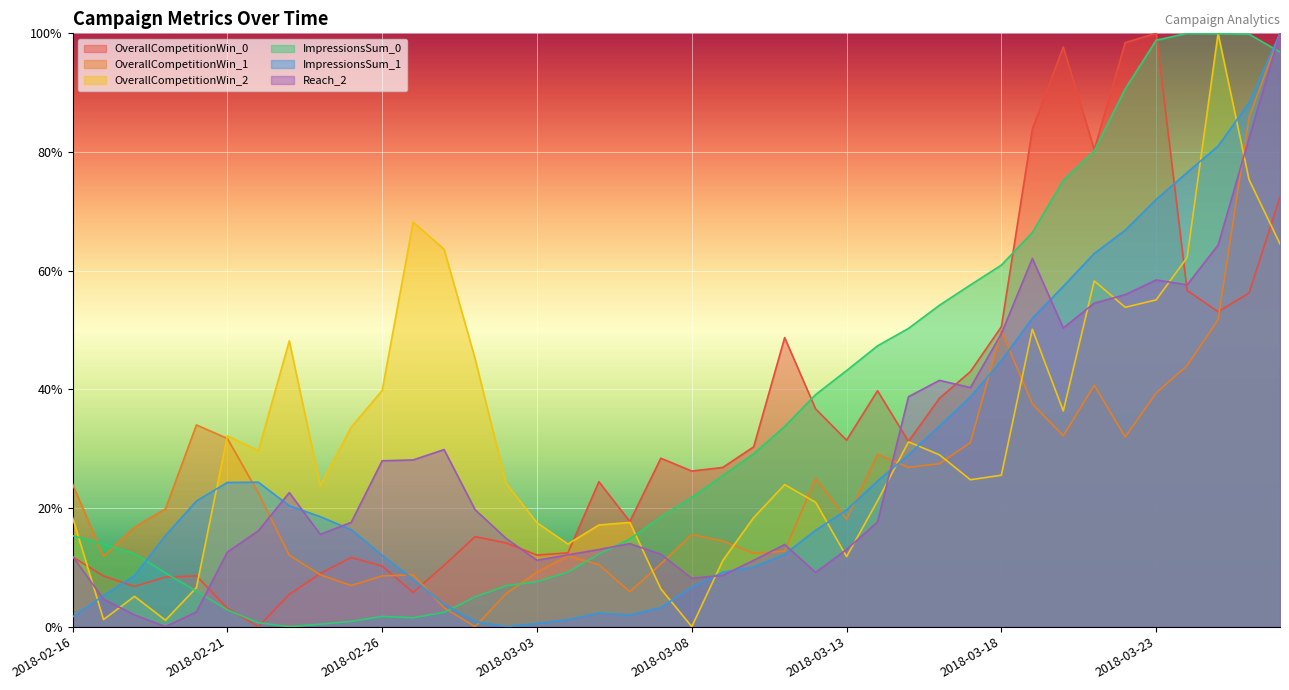

At which category is the sum across all series the highest?

2018-03-27